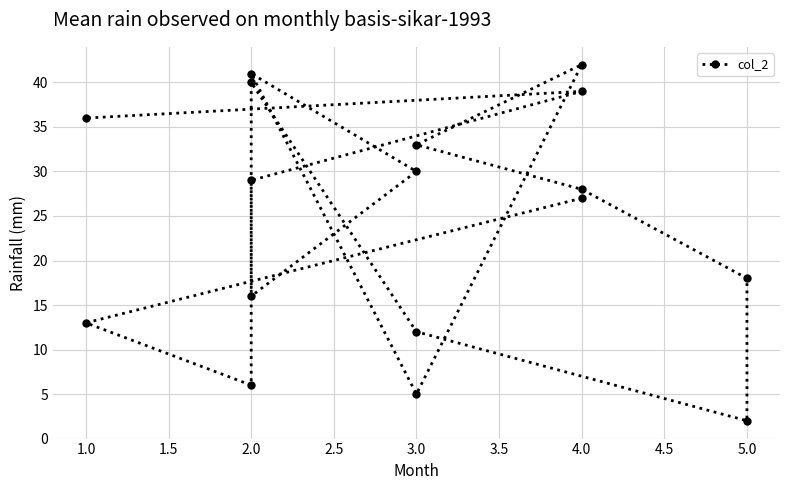

What is the value of the 15th point from the left?

29